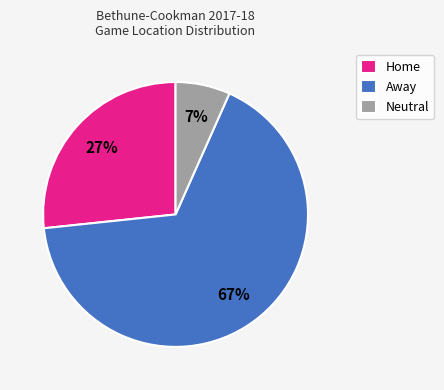

Which has a higher value, Home or Neutral?

Home